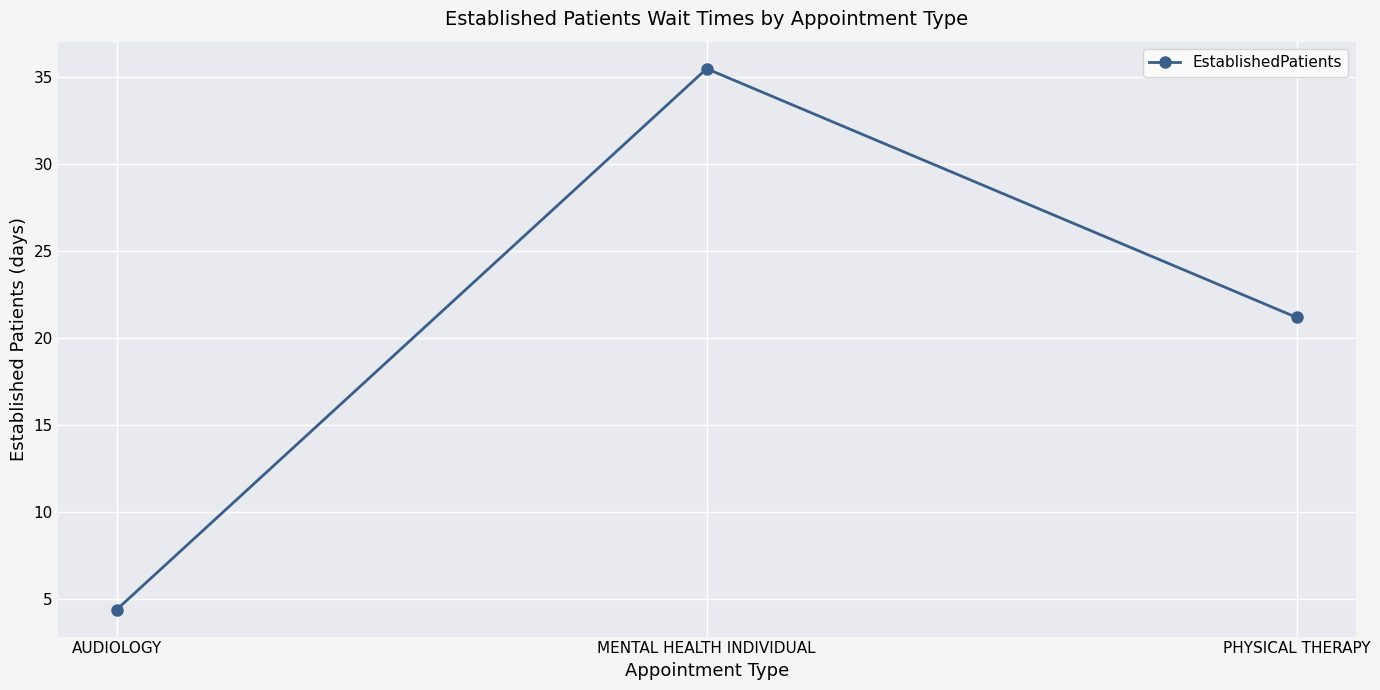

Which category has the lowest value across all series?

AUDIOLOGY